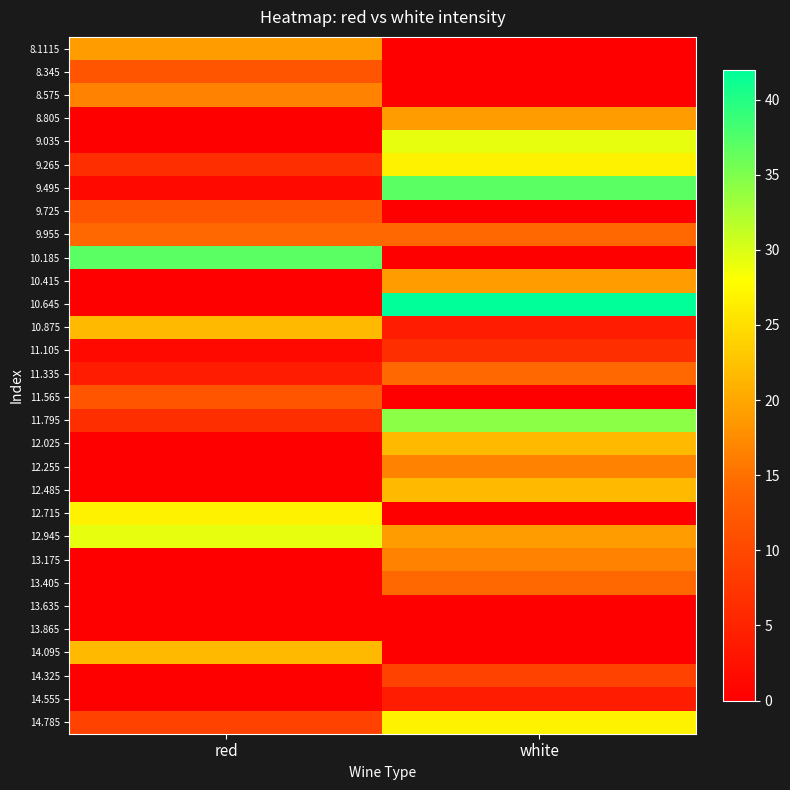

What is the total value across all series at white?

396.2